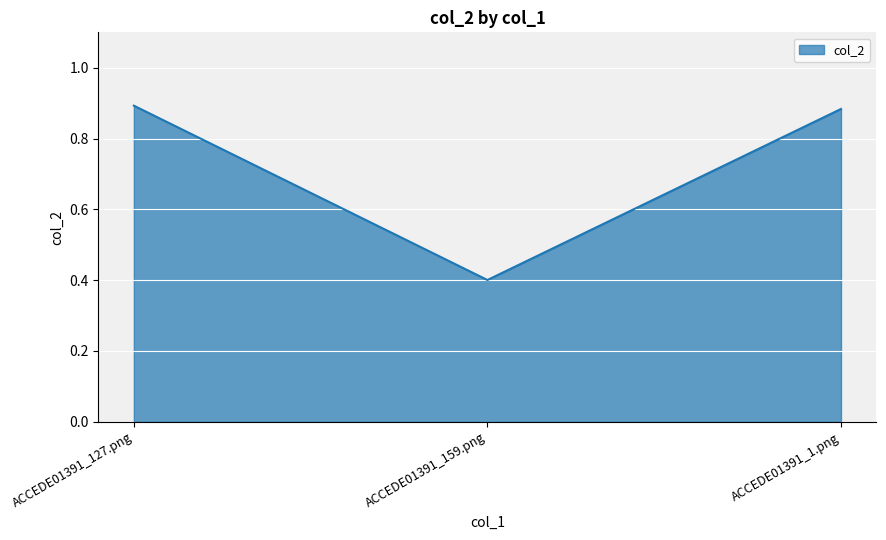

What position from the right is ACCEDE01391_1.png?

1